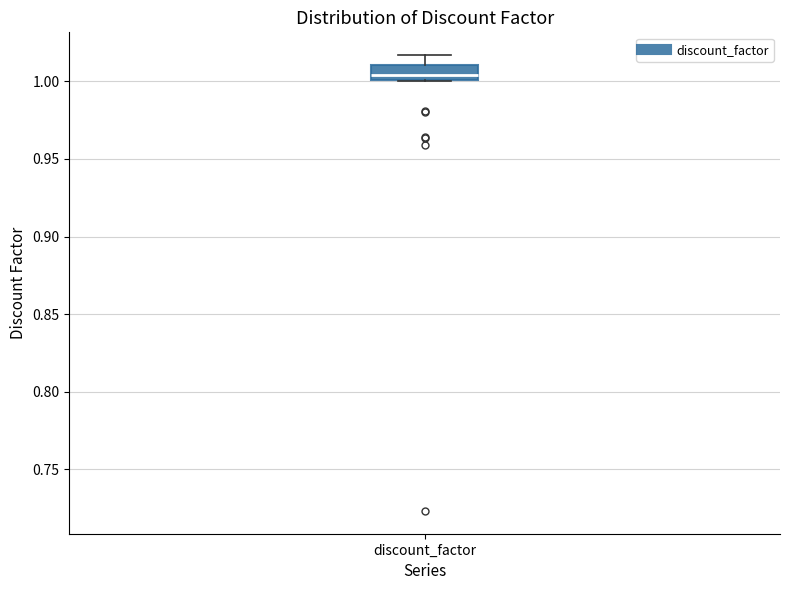

Read this box plot against the y-axis: the position of the median line, the range covered by the box, and the ends of both whiskers. The values are not printed on the chart, so give them approximately, as read against the axis.

median 1.005, box 1.000 to 1.010, whiskers 1.000 to 1.015